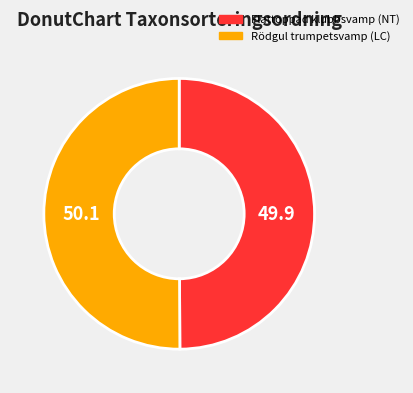

How many slices are in this pie chart?

2